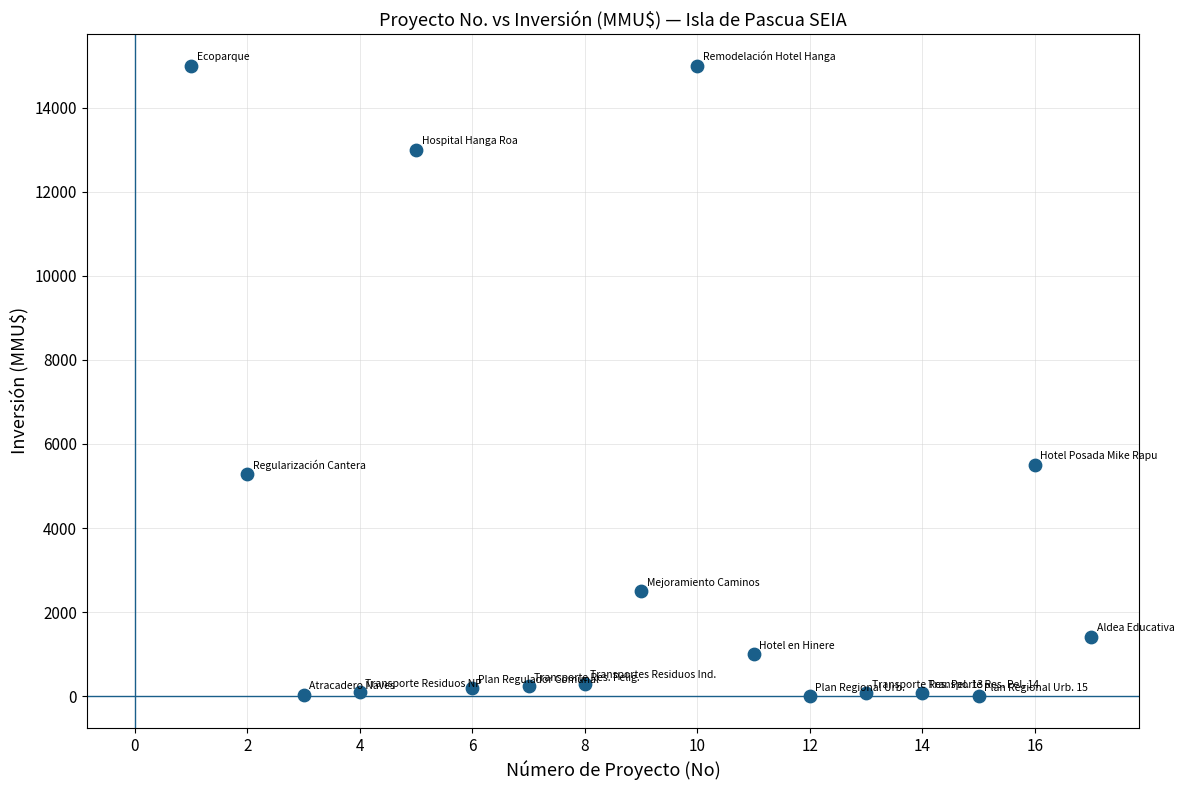

What Y value in the scatter plot is closest to 7500?

5500